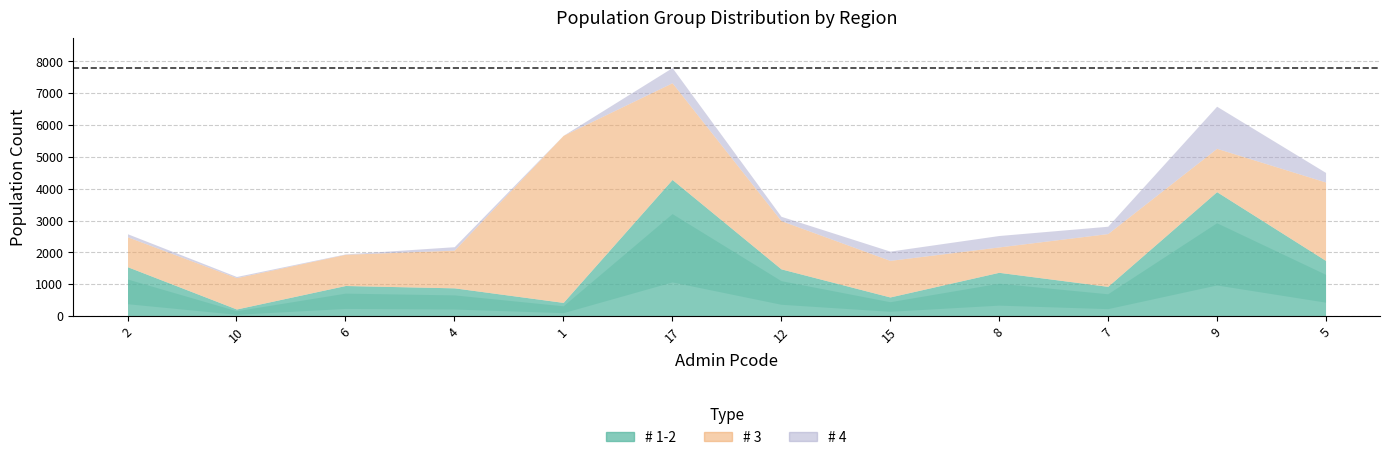

Reading left to right, extract all data points from this chart.

# 1-2: 1549.8	222.5	960.6	887.0	429.5	4292.4	1483.7	600.3	1375.0	933.8	3909.3	1748.5
# 3: 940.4	984.2	980.2	1185.6	5250.1	3039.5	1516.0	1149.8	797.3	1658.6	1361.5	2464.4
# 4: 95.7	36.9	12.5	107.6	0.0	476.4	135.7	291.1	359.1	230.5	1323.0	300.7